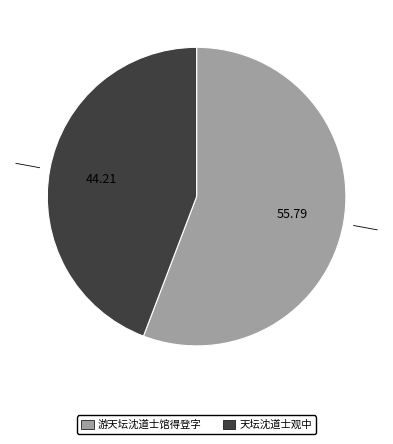

Between 天坛沈道士观中 and 游天坛沈道士馆得登字, which is larger?

游天坛沈道士馆得登字